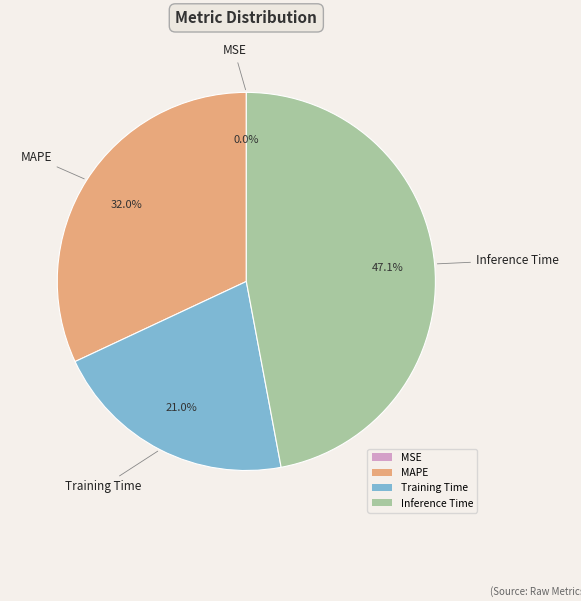

Between Training Time and Inference Time, which is larger?

Inference Time